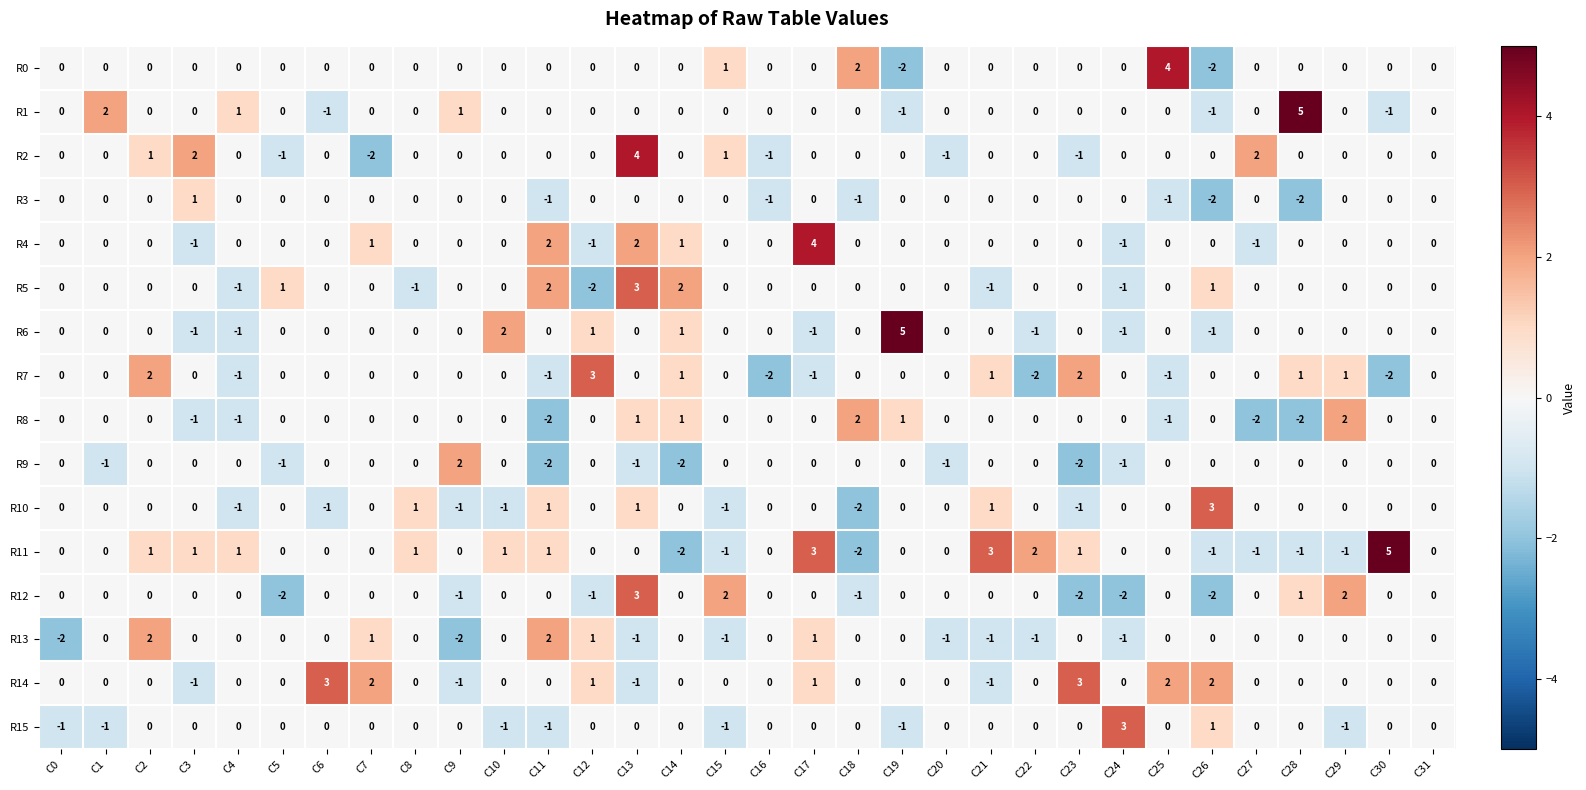

Which series changed the most between C17 and C20?

R4